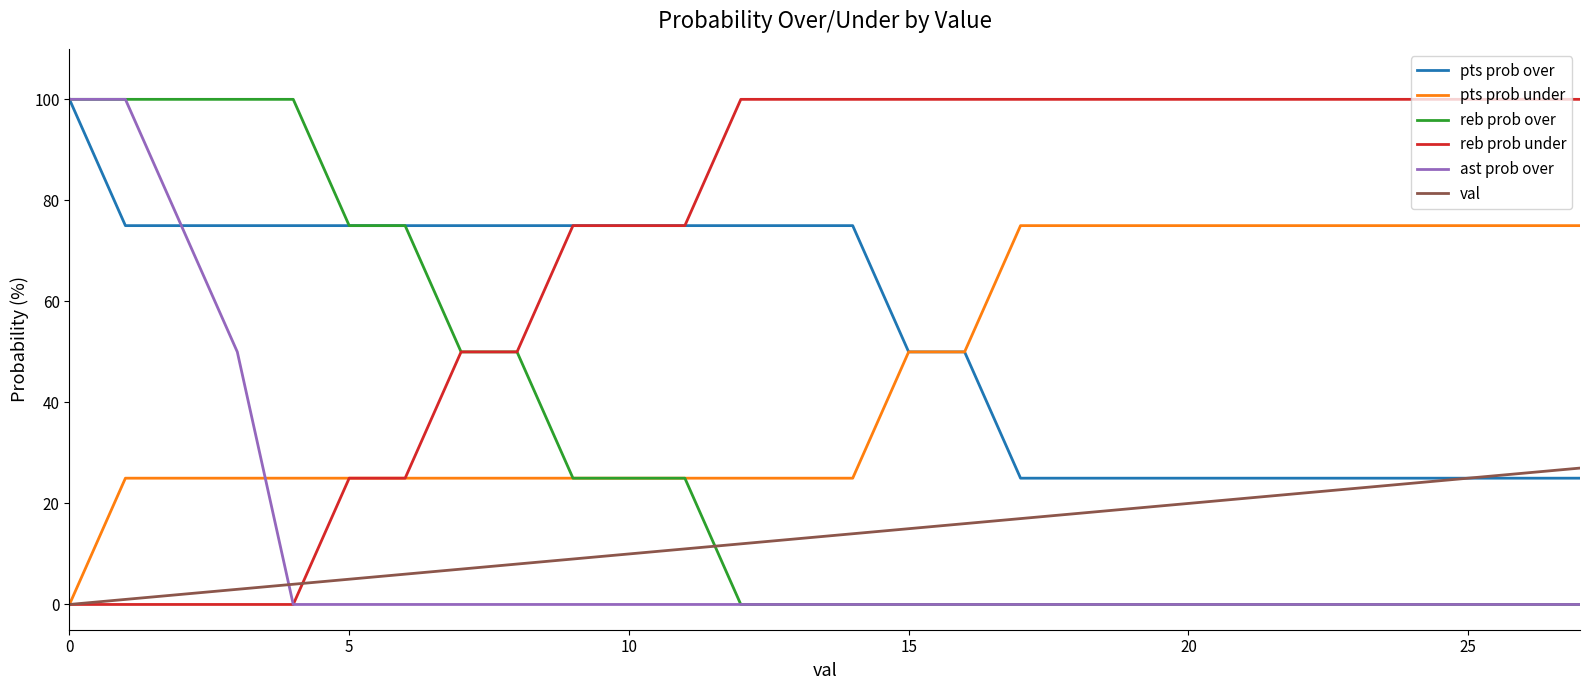

Which series has the largest total across all categories?

reb prob under